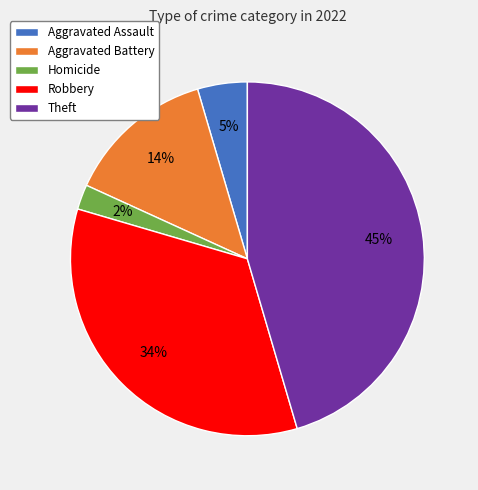

Rank the categories by value from lowest to highest.

Homicide, Aggravated Assault, Aggravated Battery, Robbery, Theft